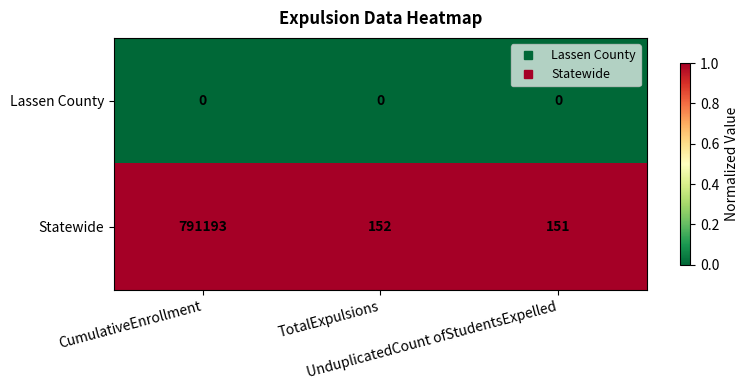

What is the difference between the maximum and second lowest values in the Statewide series?

791041